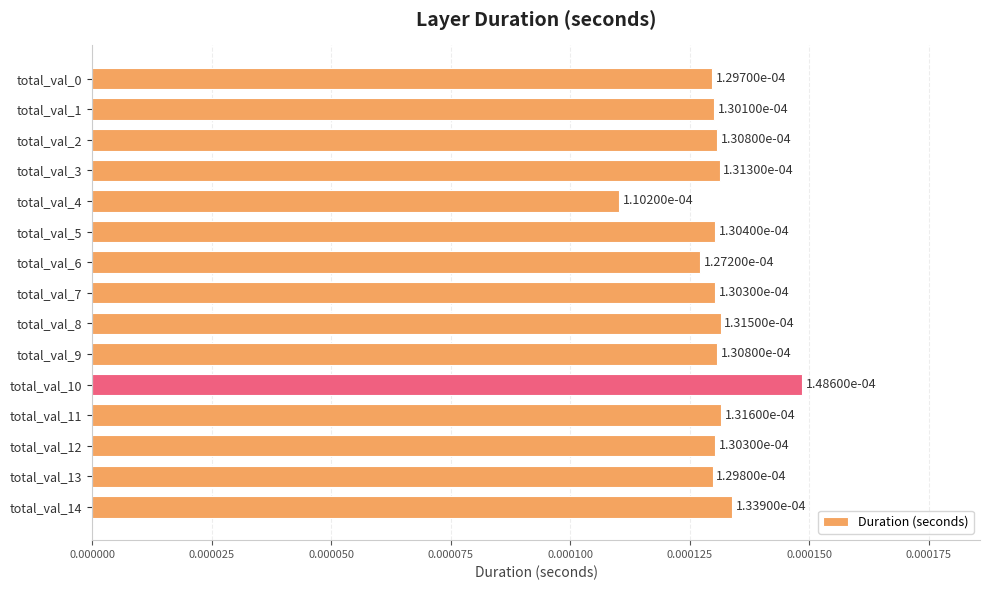

Which label corresponds to the largest value in the chart?

total_val_10